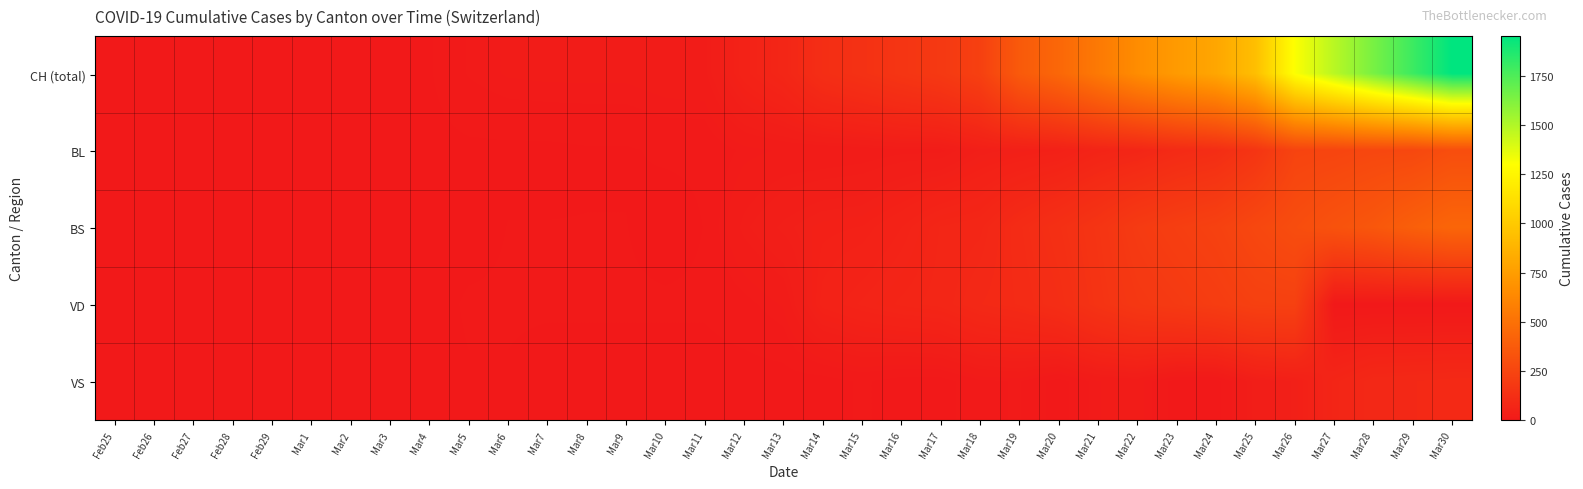

Which series has the largest total across all categories?

CH (total)